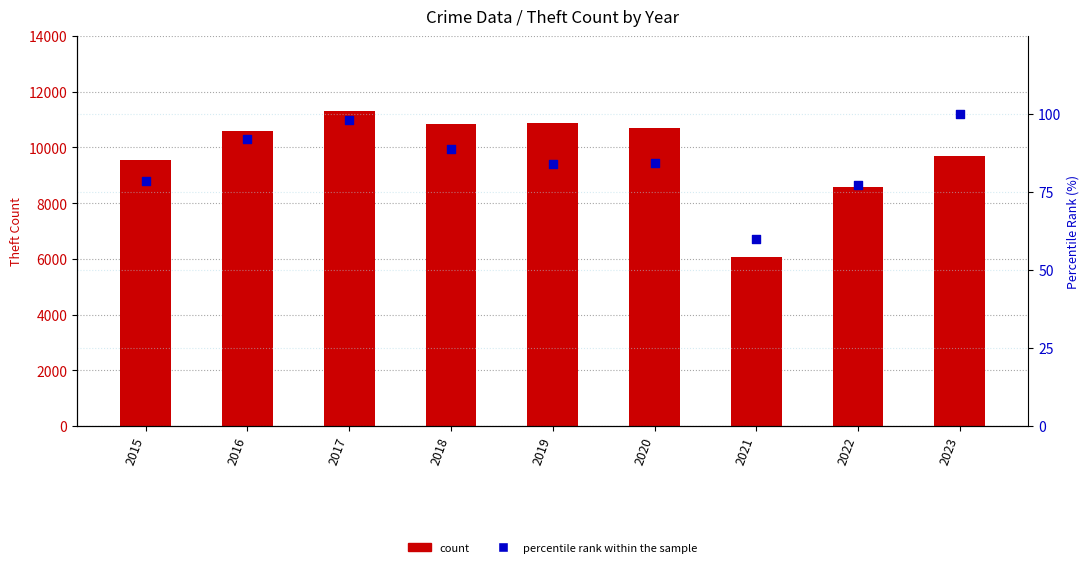

At which category is the sum across all series the highest?

2017